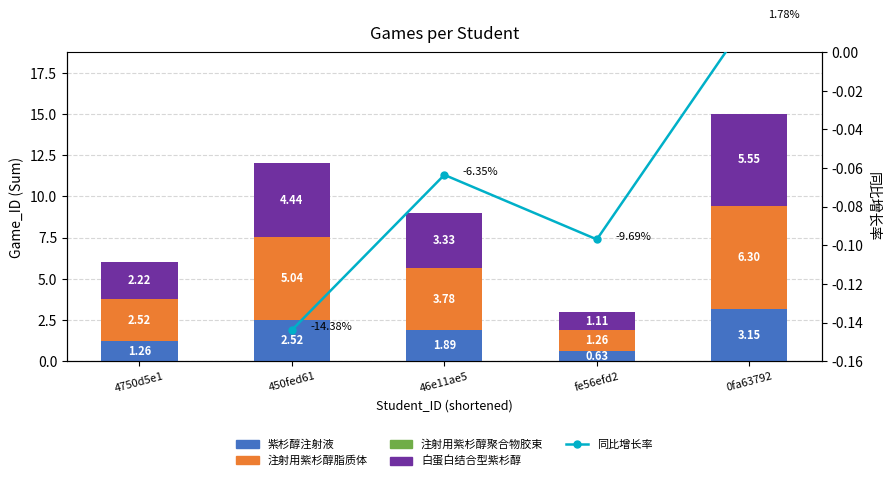

True or false: the data shows 1.9 at 46e11ae5.

True